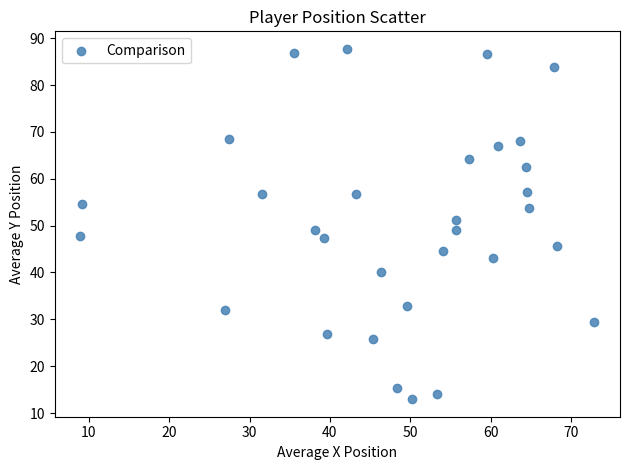

What is the range of Y values (max minus min)?

74.8